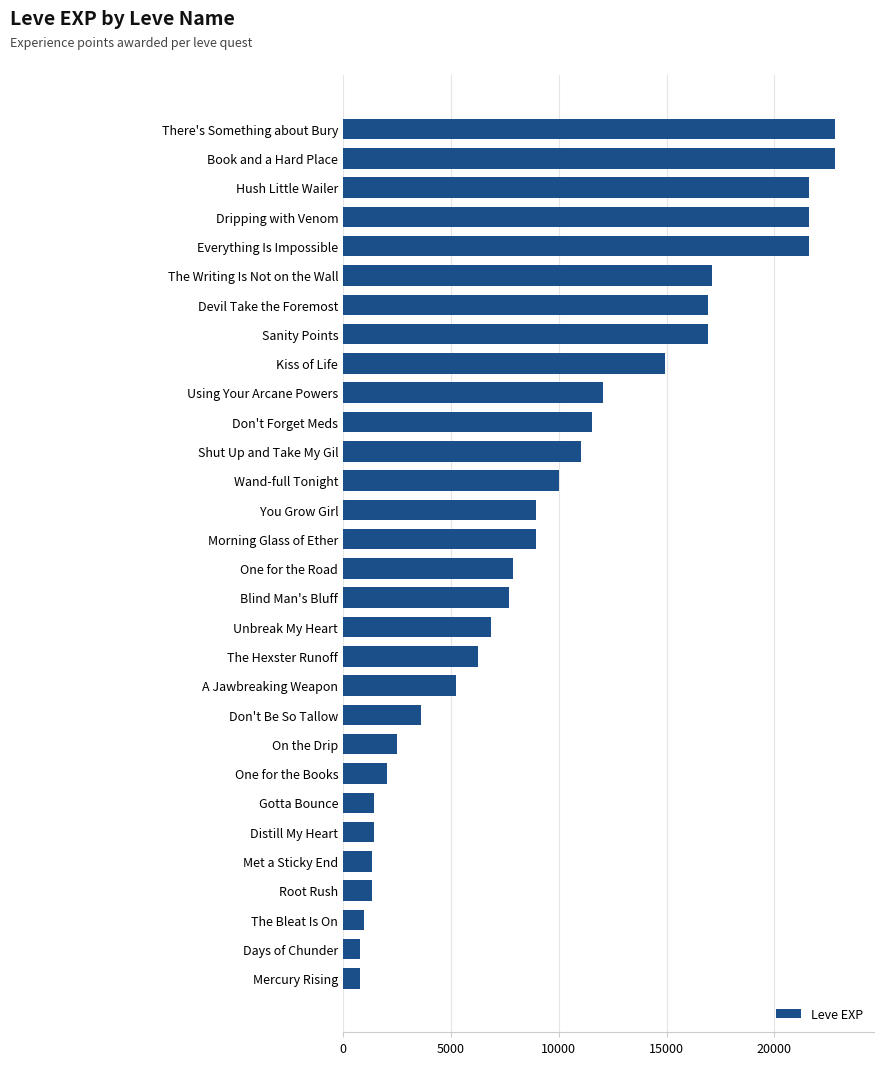

Is it true that the value at Morning Glass of Ether is 8930?

True